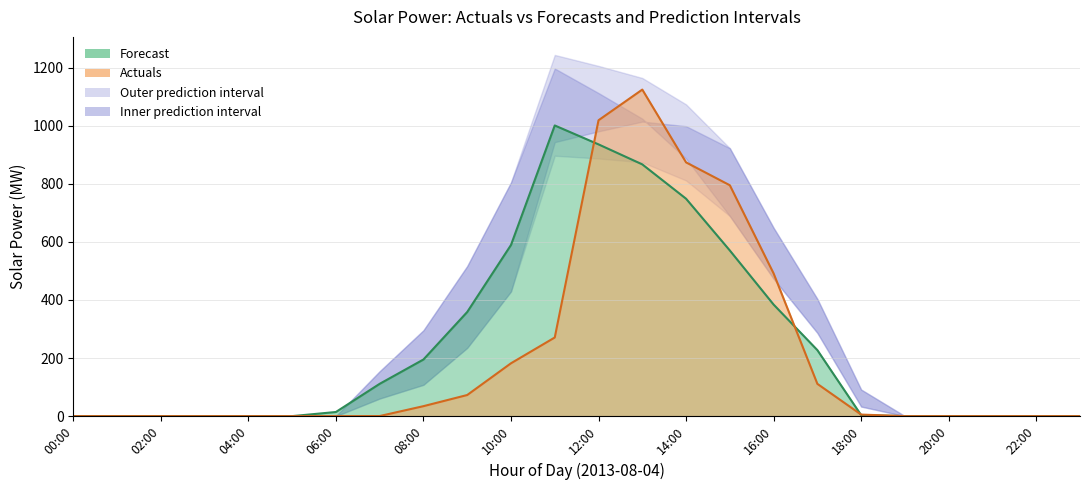

Between 18:00 and 20:00, which is larger?

18:00